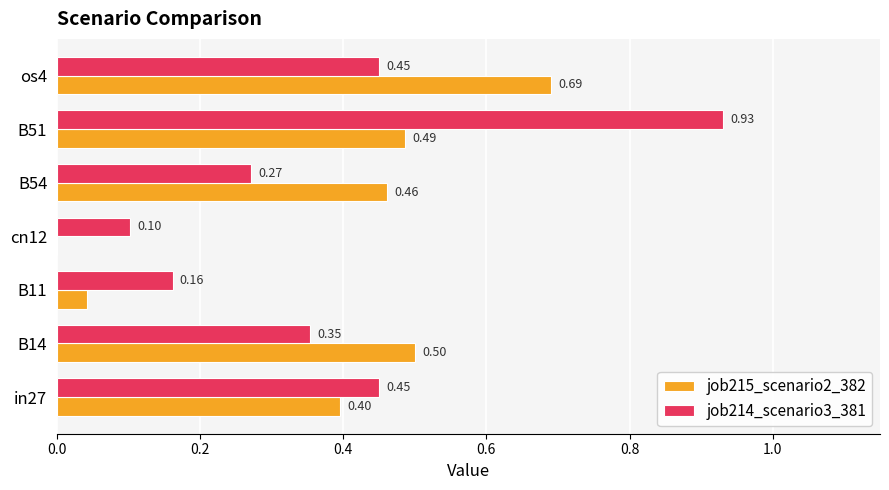

What is the total value across all series at B51?

1.4